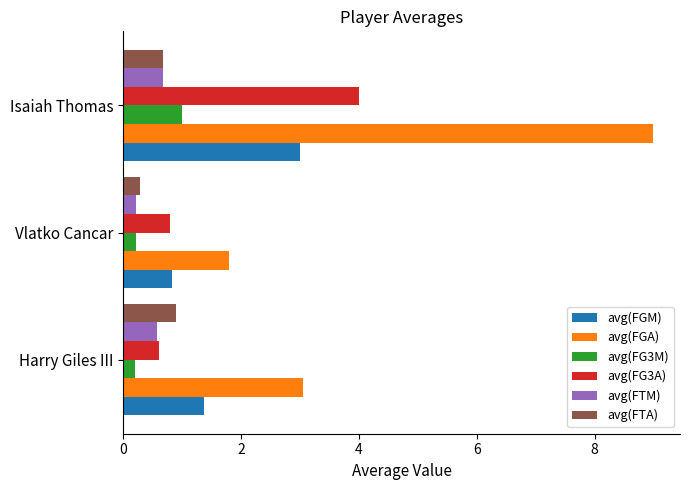

True or false: avg(FGA) has a value of 9.0 at Isaiah Thomas.

True